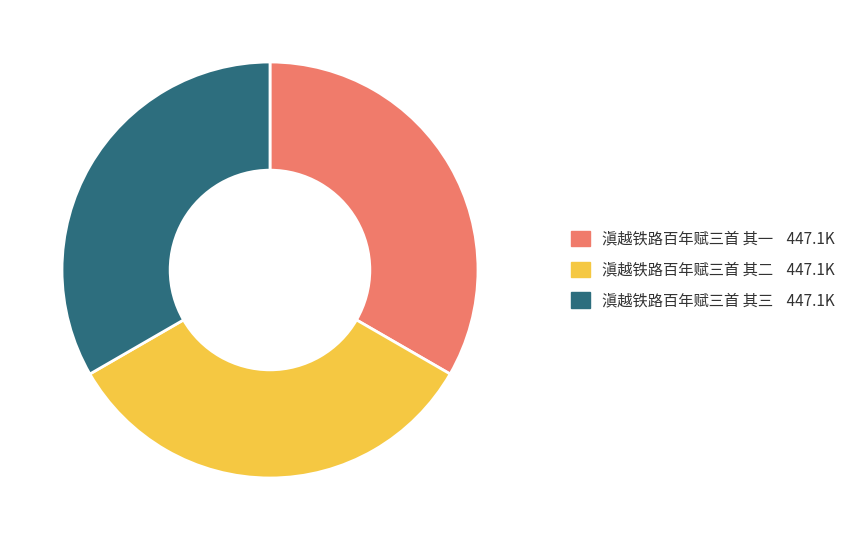

Does 滇越铁路百年赋三首 其三 account for over 50% of the chart?

No